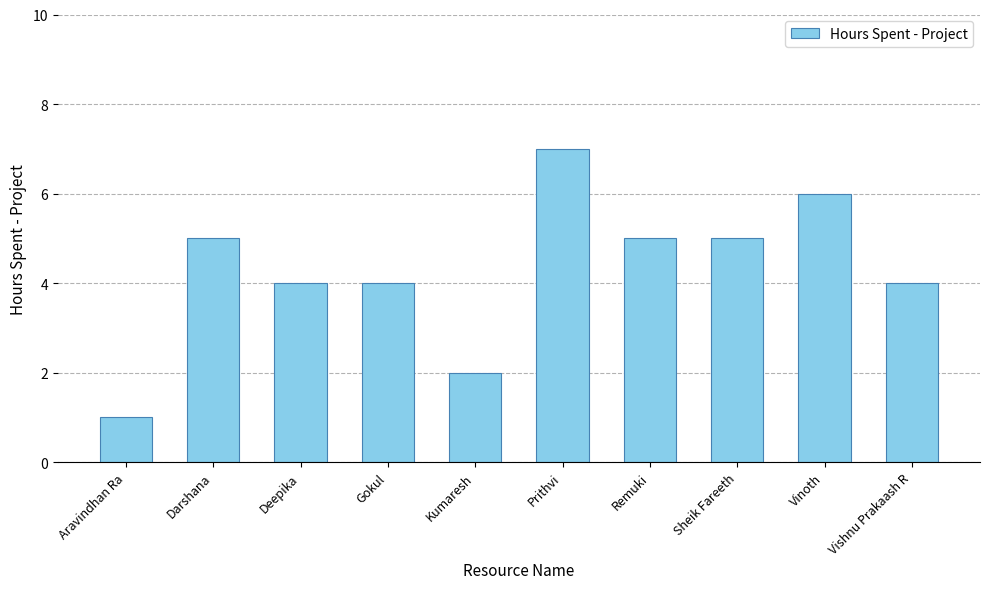

True or false: the data shows 1 at Remuki.

False